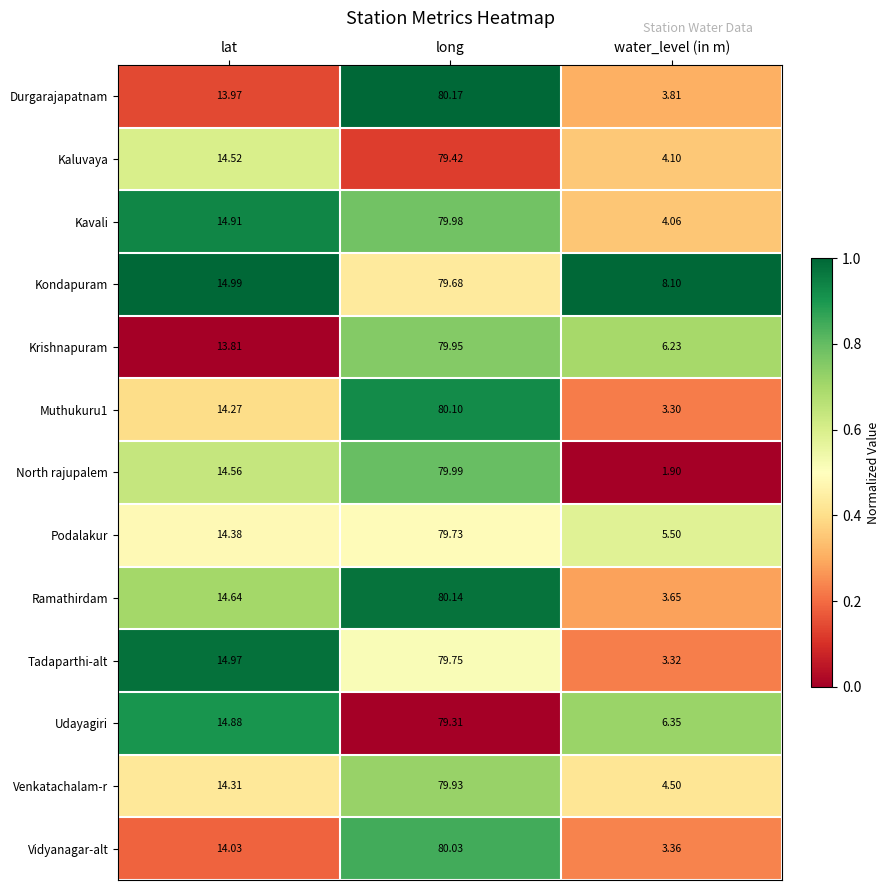

Which label corresponds to the smallest value in the chart?

water_level (in m)